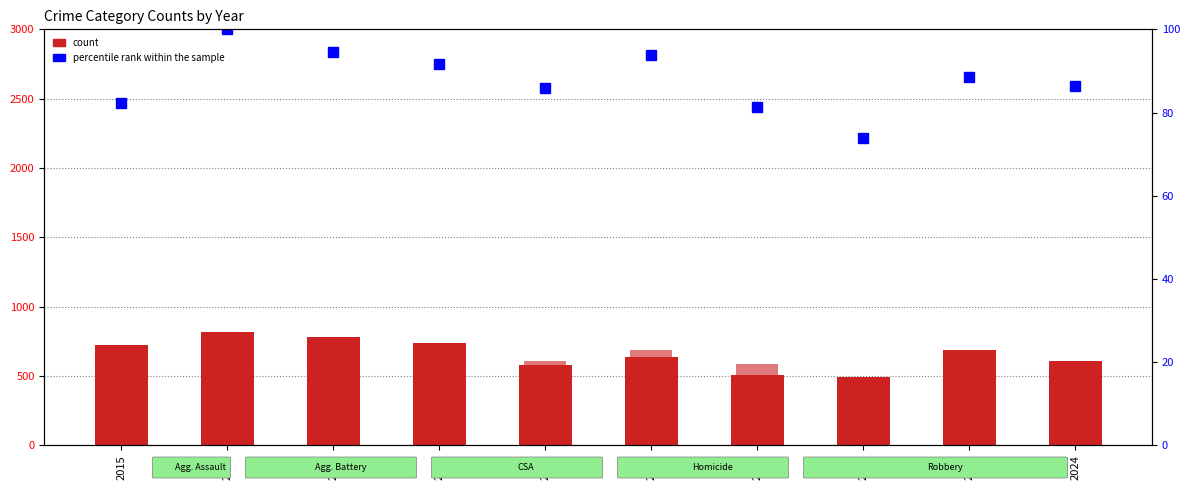

What is the lowest value of the Robbery series?

495.0